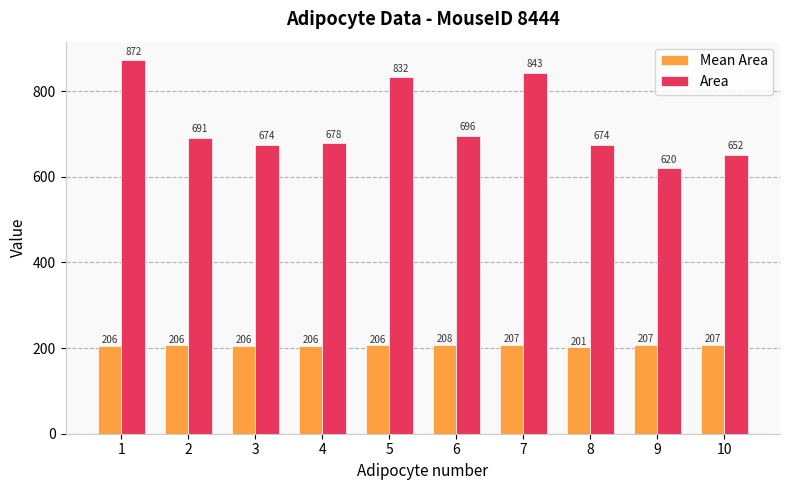

What is the difference between the highest and lowest values at 5?

625.8